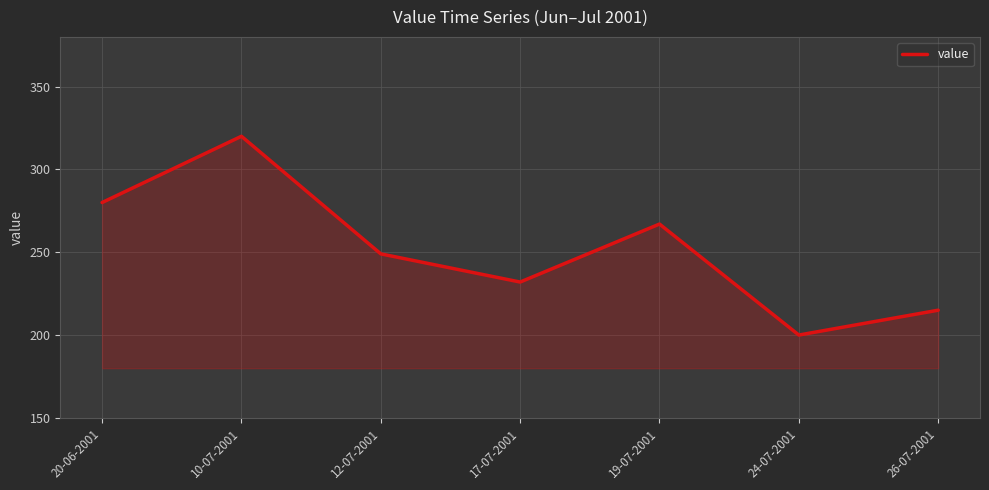

True or false: there are more than 0 points higher than both neighbors.

True